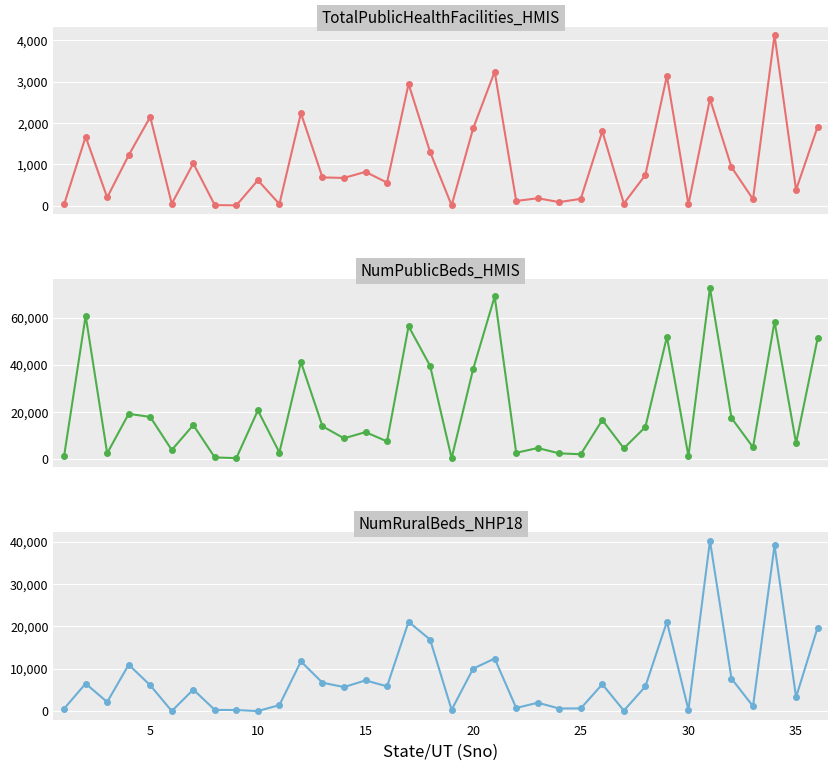

Which series has the largest total across all categories?

NumPublicBeds_HMIS